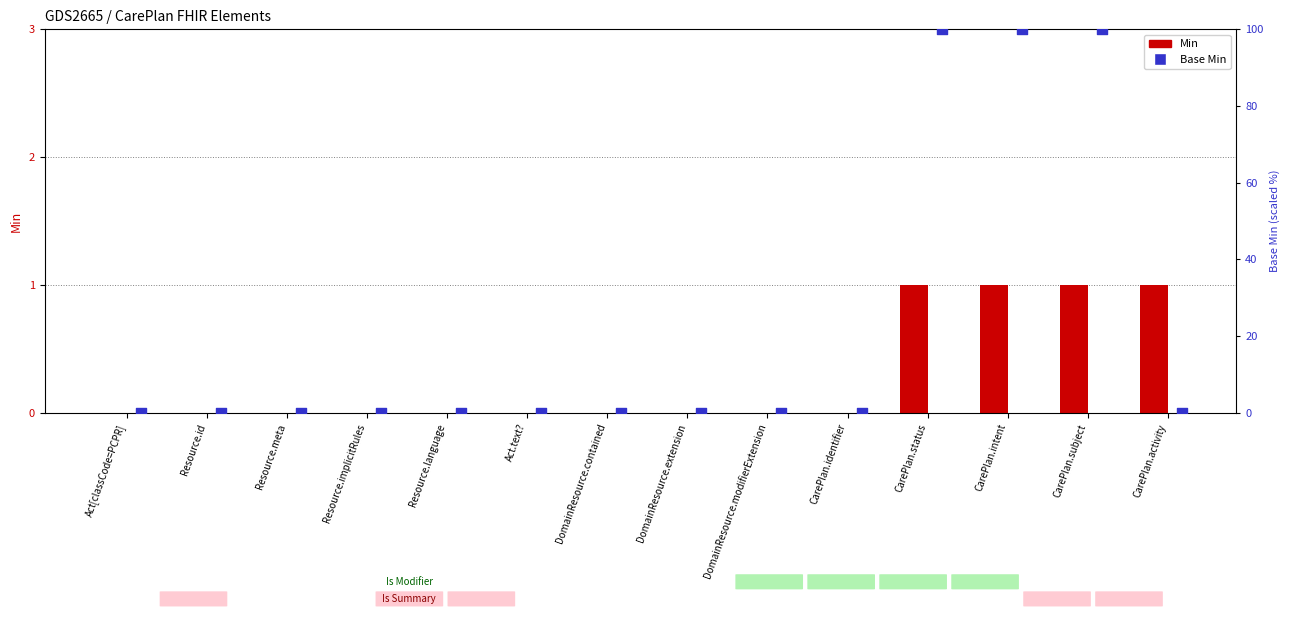

Which series has the largest total across all categories?

Base Min